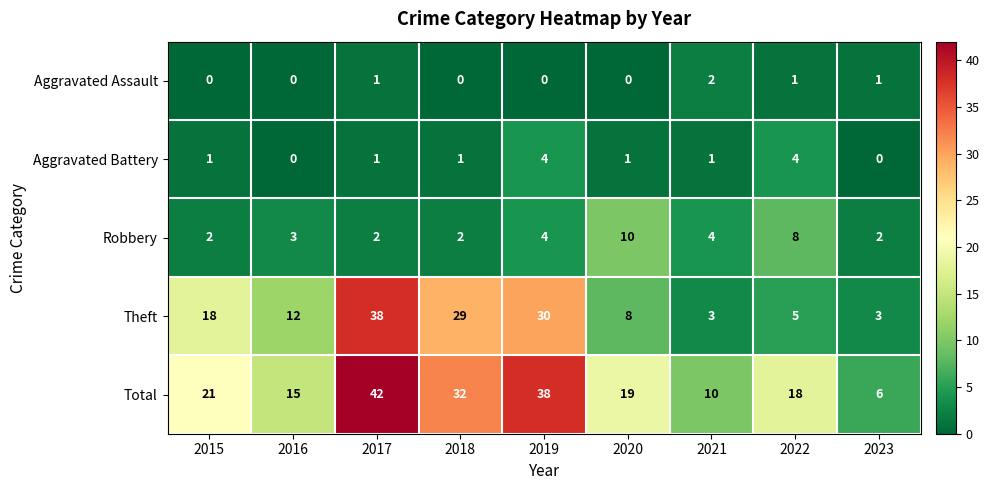

Rank the series by their maximum value, from lowest to highest.

Aggravated Assault, Aggravated Battery, Robbery, Theft, Total